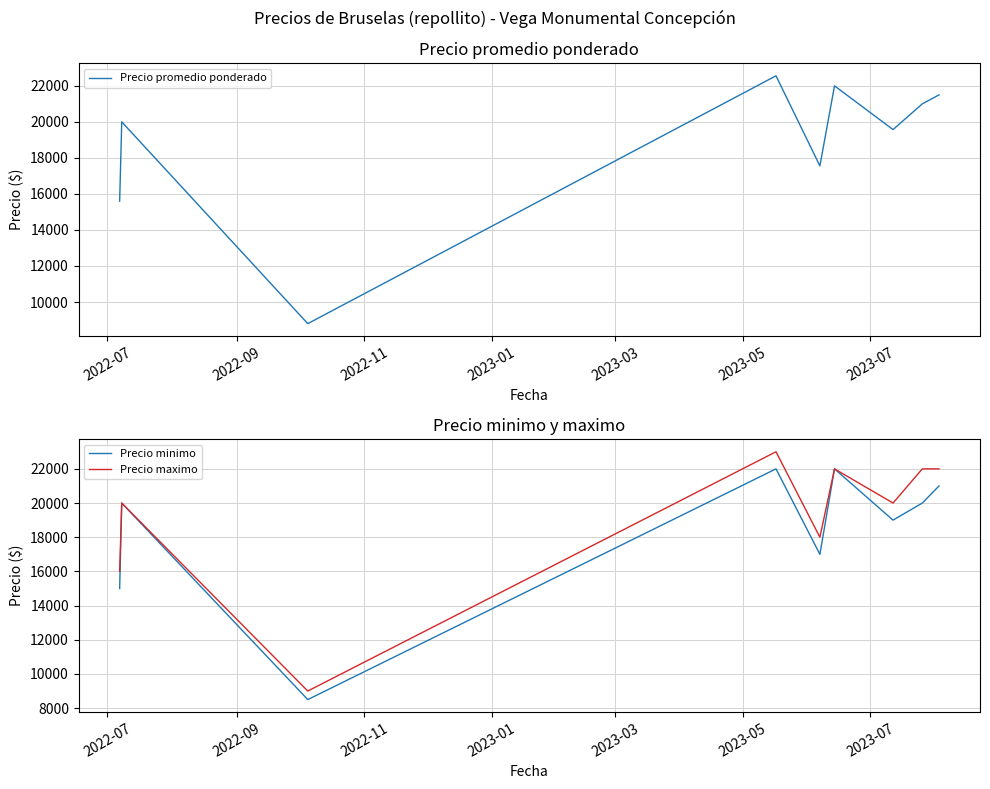

How many data points does each series have?

9